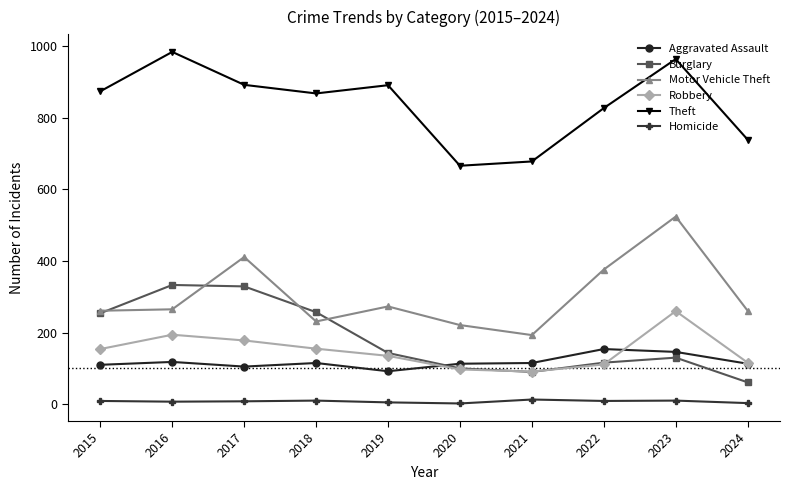

What is the sum of all Aggravated Assault values?

1181